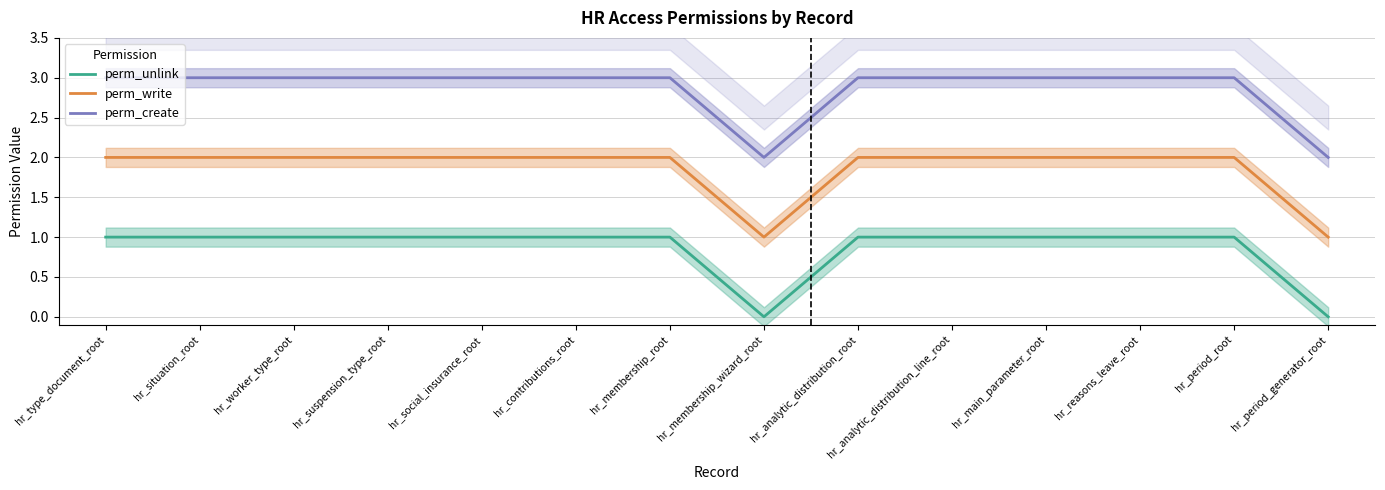

Which series has the largest total across all categories?

perm_create